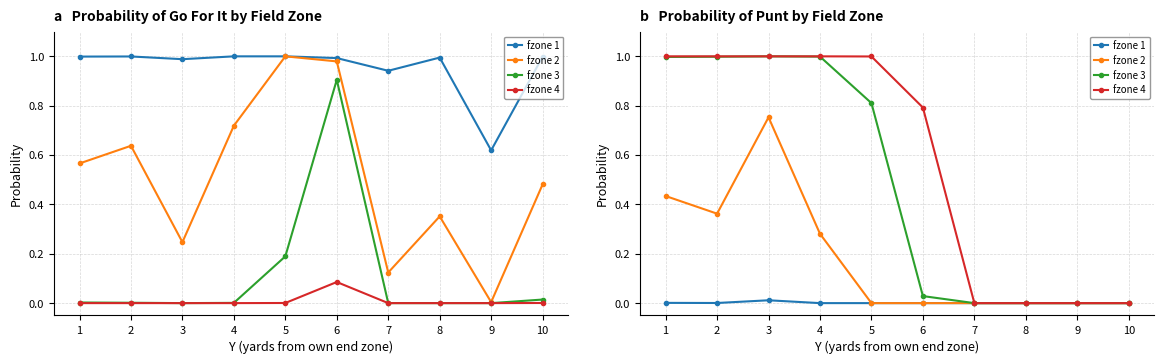

What is the sum of the fzone 4 values at 3 and 9?

1.0